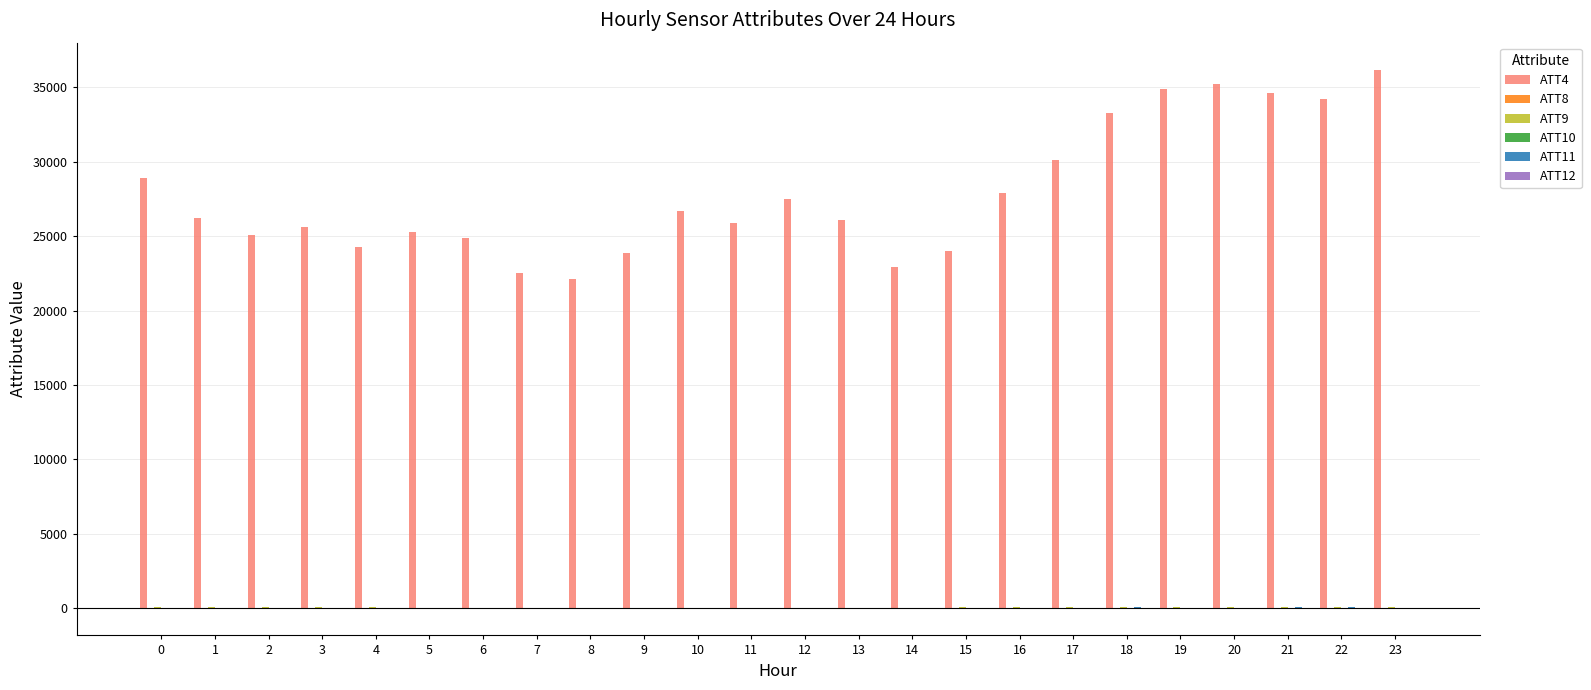

What is the maximum value shown in the chart?

36200.0